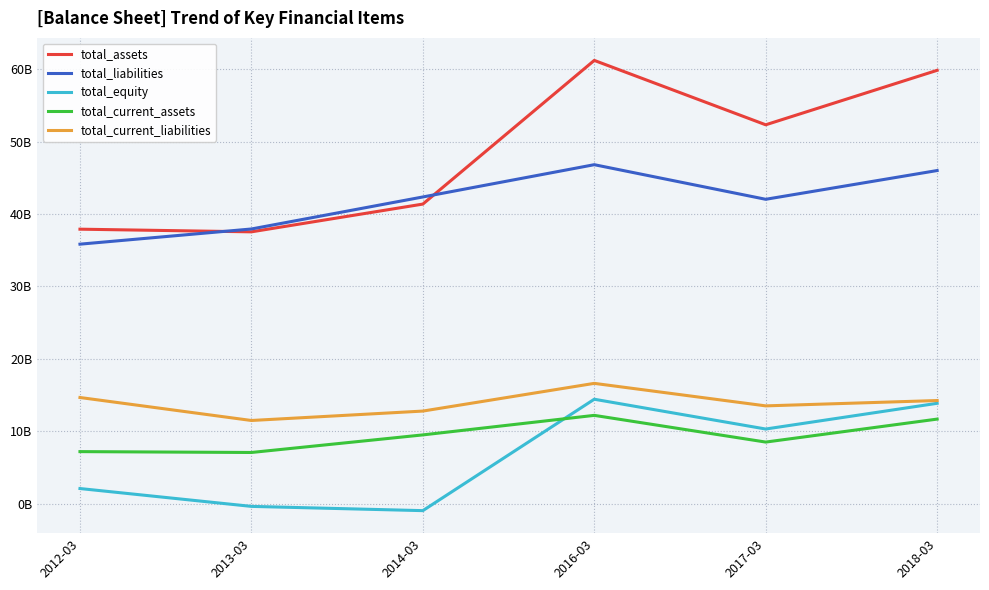

True or false: total_assets and total_equity cross at least once.

False